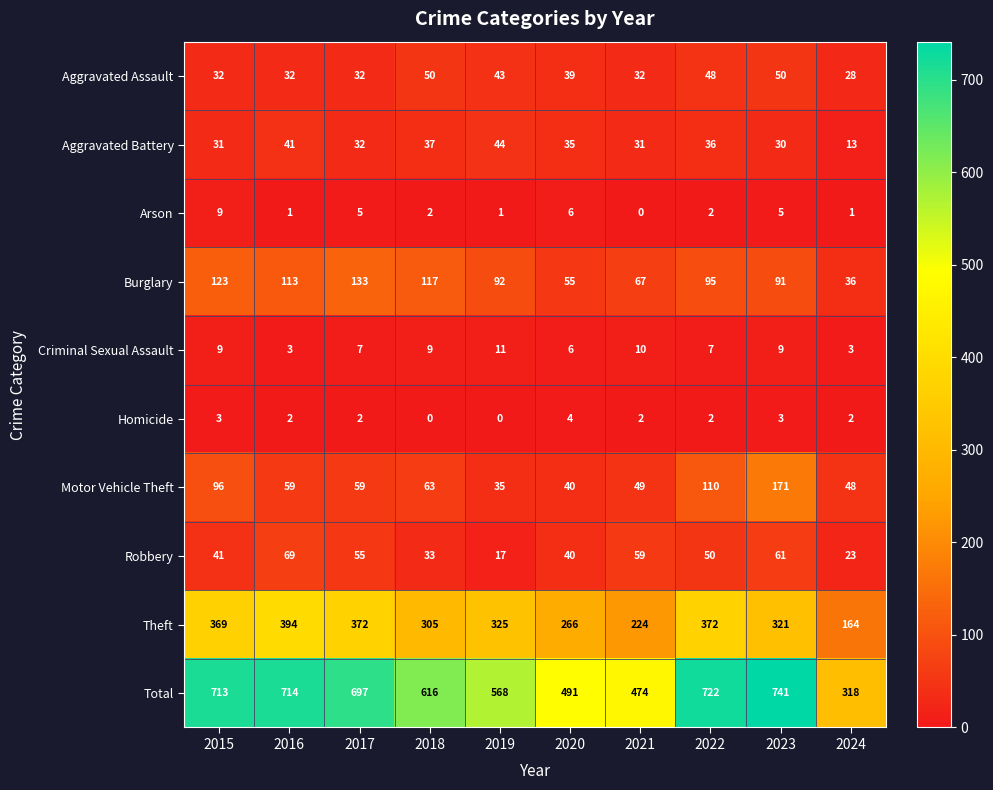

At how many categories does at least one series exceed 405?

9